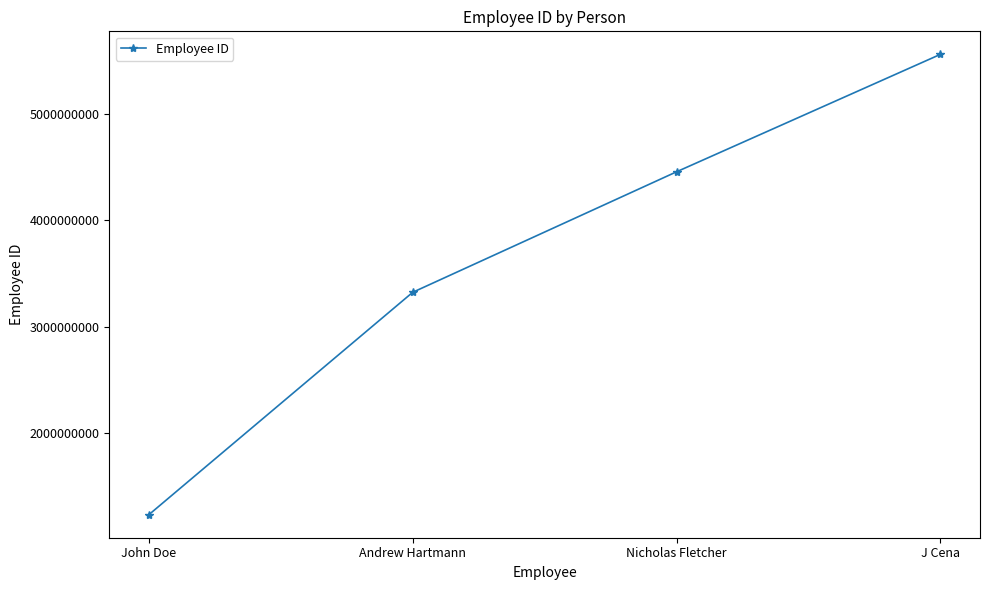

Is this an area chart (filled region under the line)?

No